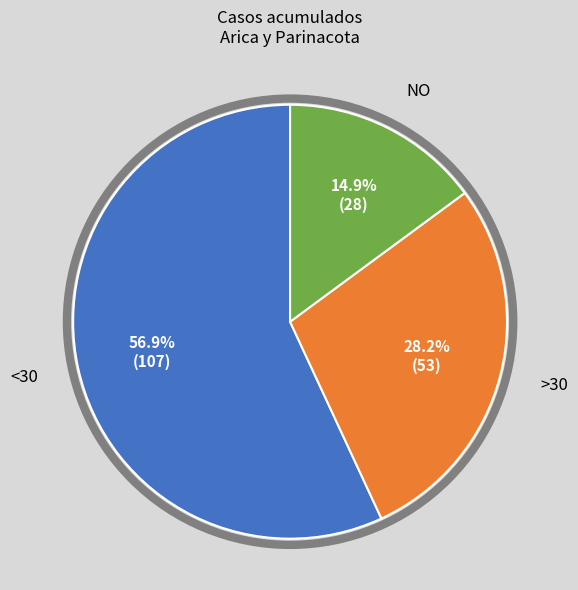

Is there a majority slice in this chart?

Yes